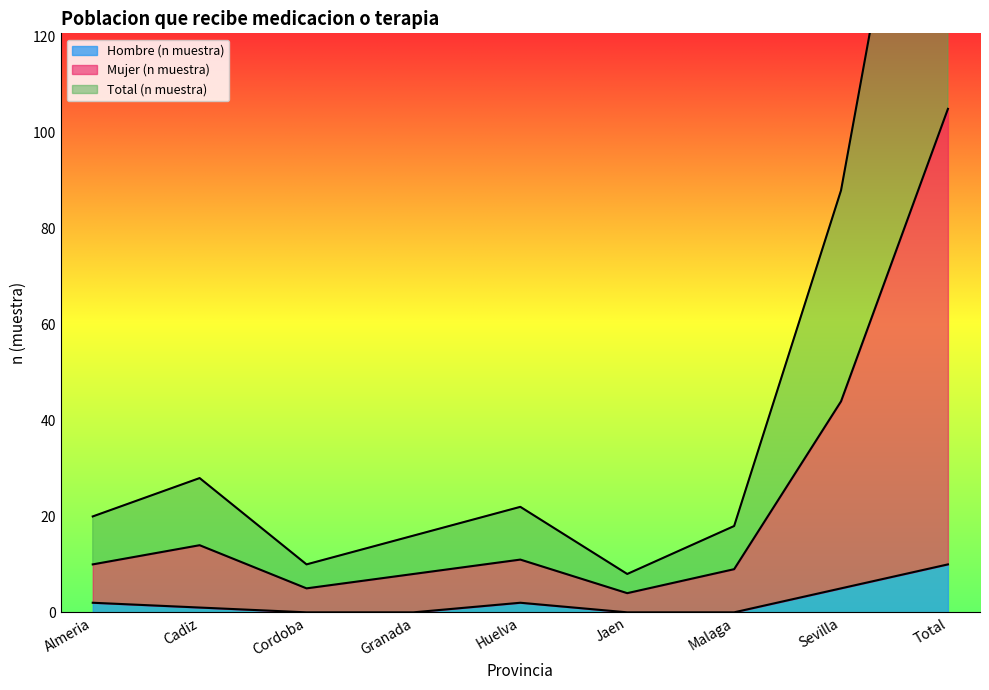

How many data points in Mujer (n muestra) are less than 10?

4